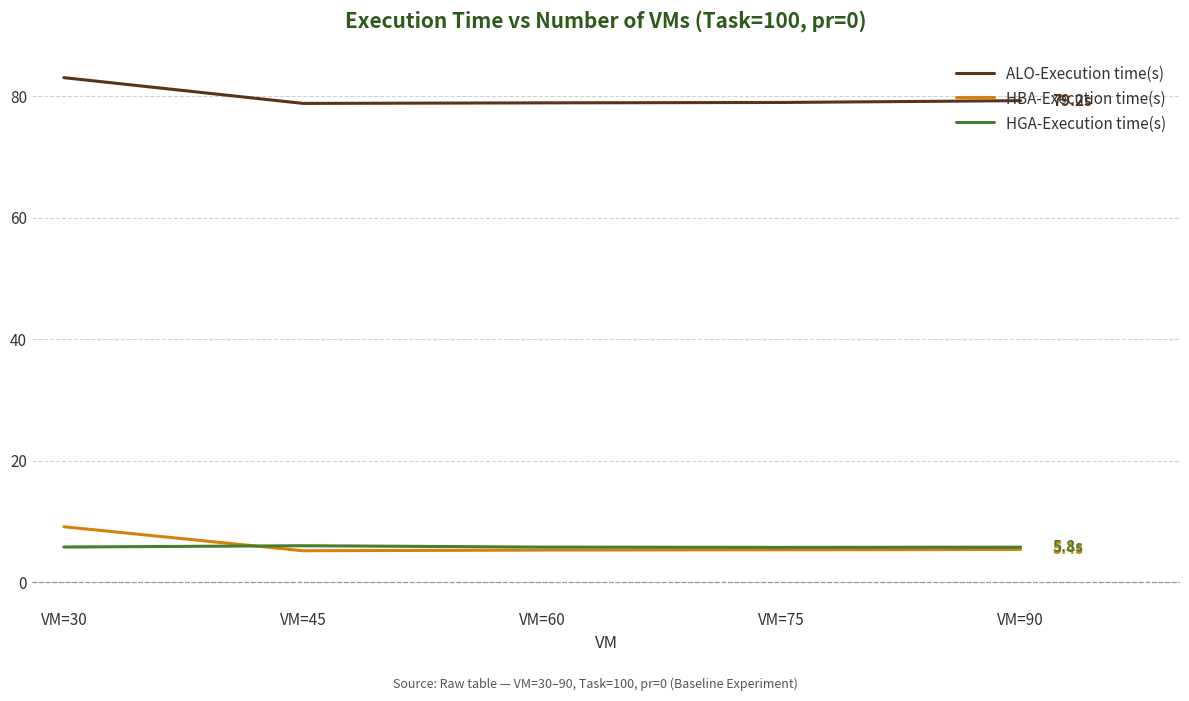

True or false: ALO-Execution time(s) and HBA-Execution time(s) cross at least once.

False